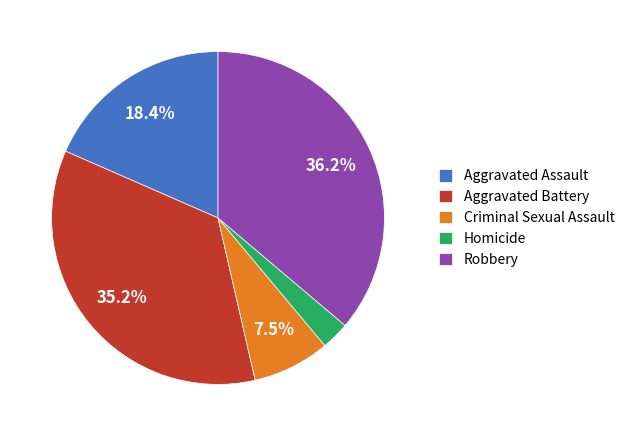

True or false: Aggravated Battery accounts for 43% of the total.

False